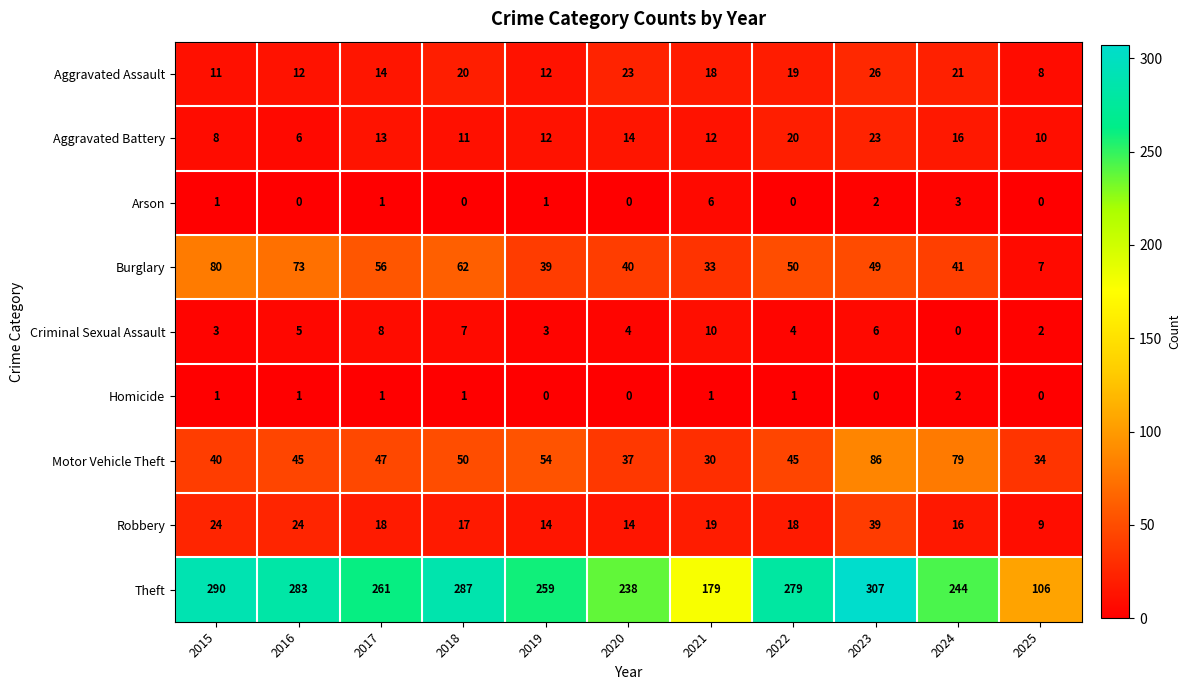

Rank the series by their maximum value, from lowest to highest.

Homicide, Arson, Criminal Sexual Assault, Aggravated Battery, Aggravated Assault, Robbery, Burglary, Motor Vehicle Theft, Theft